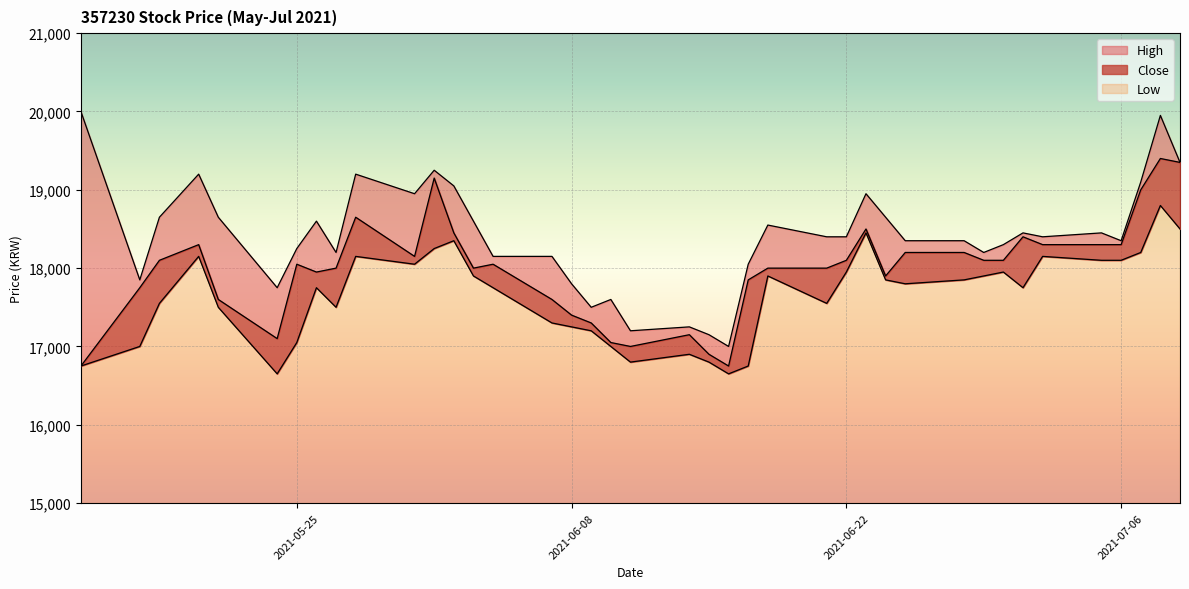

What is the approximate value of High at 2021-05-25?

18250